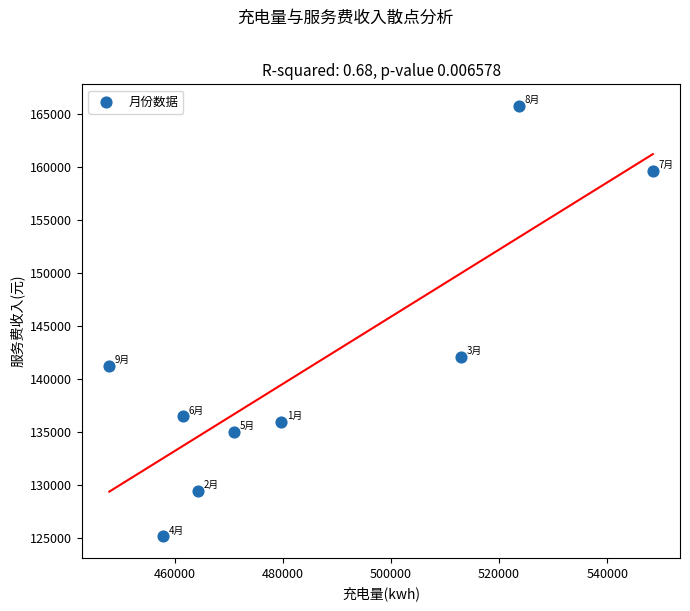

What is the average X value?

485236.8